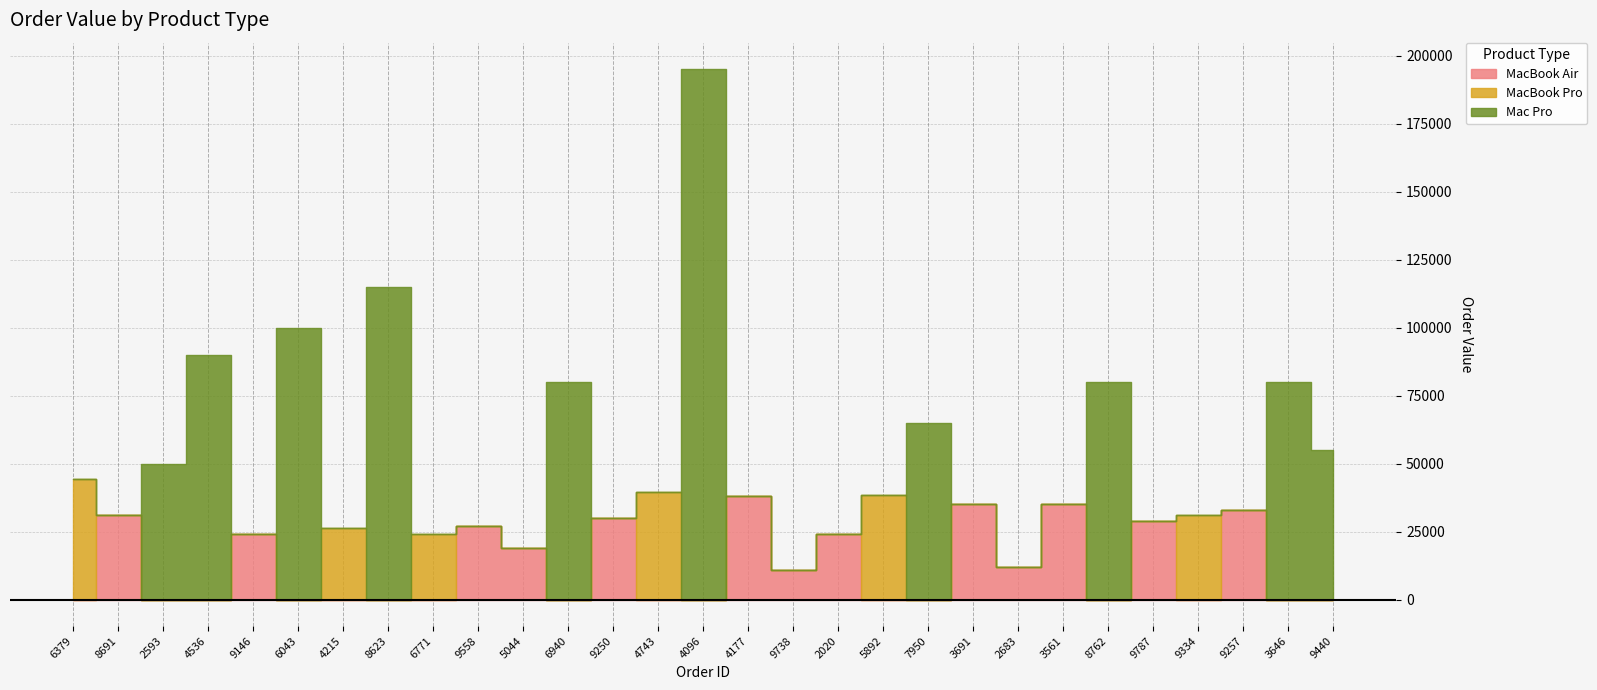

True or false: Mac Pro and MacBook Air cross at least once.

True